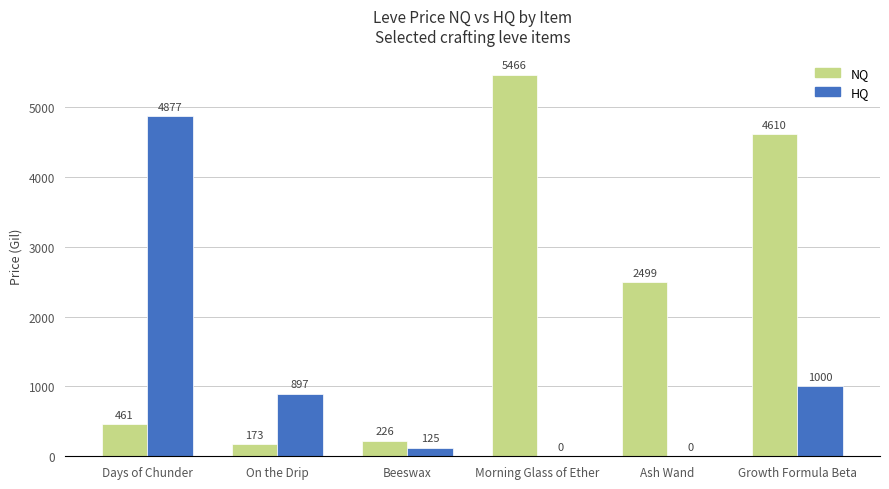

The value of HQ at Morning Glass of Ether is 2183.4. True or false?

False